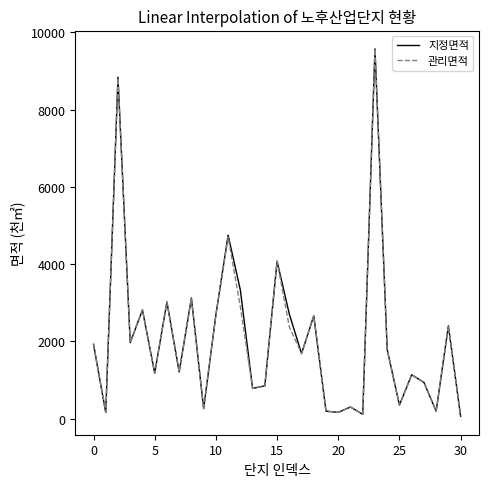

What is the highest value of the 지정면적 series?

9574